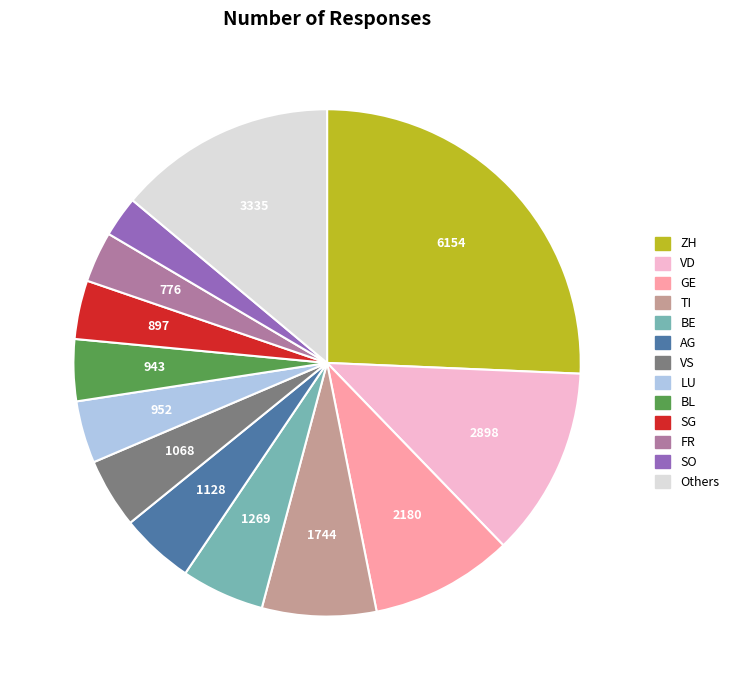

Does any single category account for the majority?

No